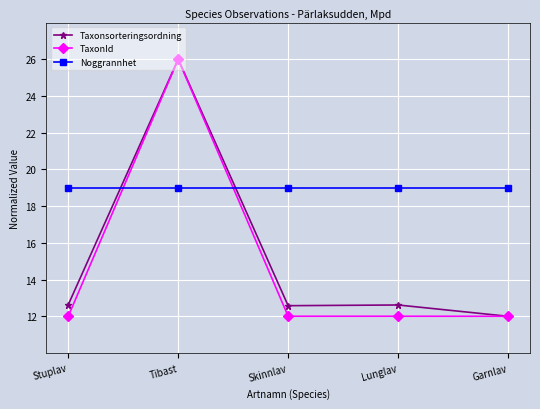

Reading left to right, extract all data points from this chart.

Taxonsorteringsordning: Stuplav=12.6	Tibast=26.0	Skinnlav=12.6	Lunglav=12.6	Garnlav=12.0
TaxonId: Stuplav=12.0	Tibast=26.0	Skinnlav=12.0	Lunglav=12.0	Garnlav=12.0
Noggrannhet: Stuplav=19.0	Tibast=19.0	Skinnlav=19.0	Lunglav=19.0	Garnlav=19.0